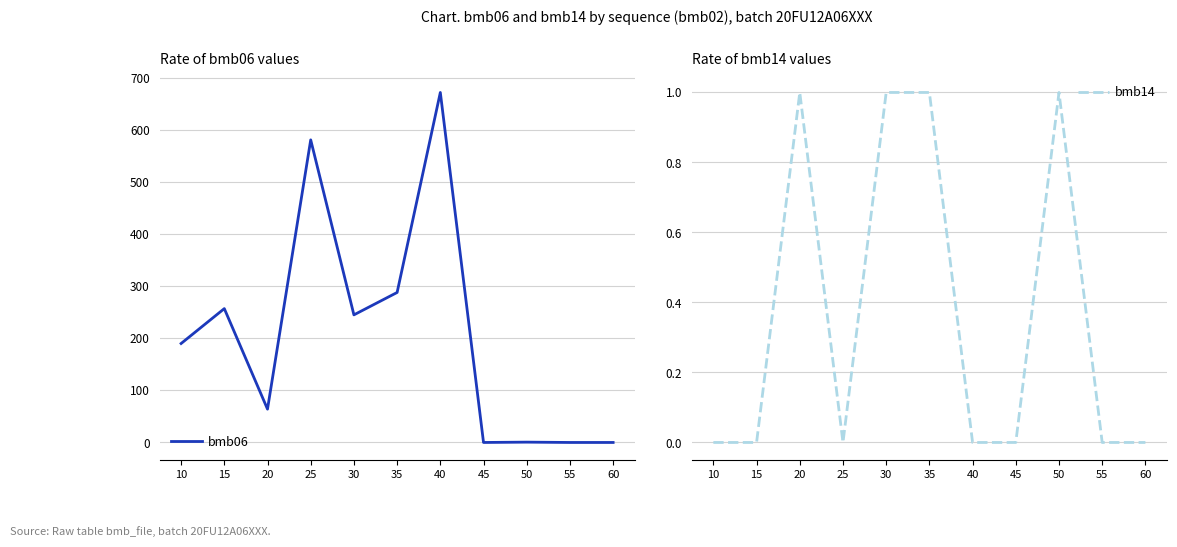

What is the difference between the maximum and minimum values in the bmb14 series?

1